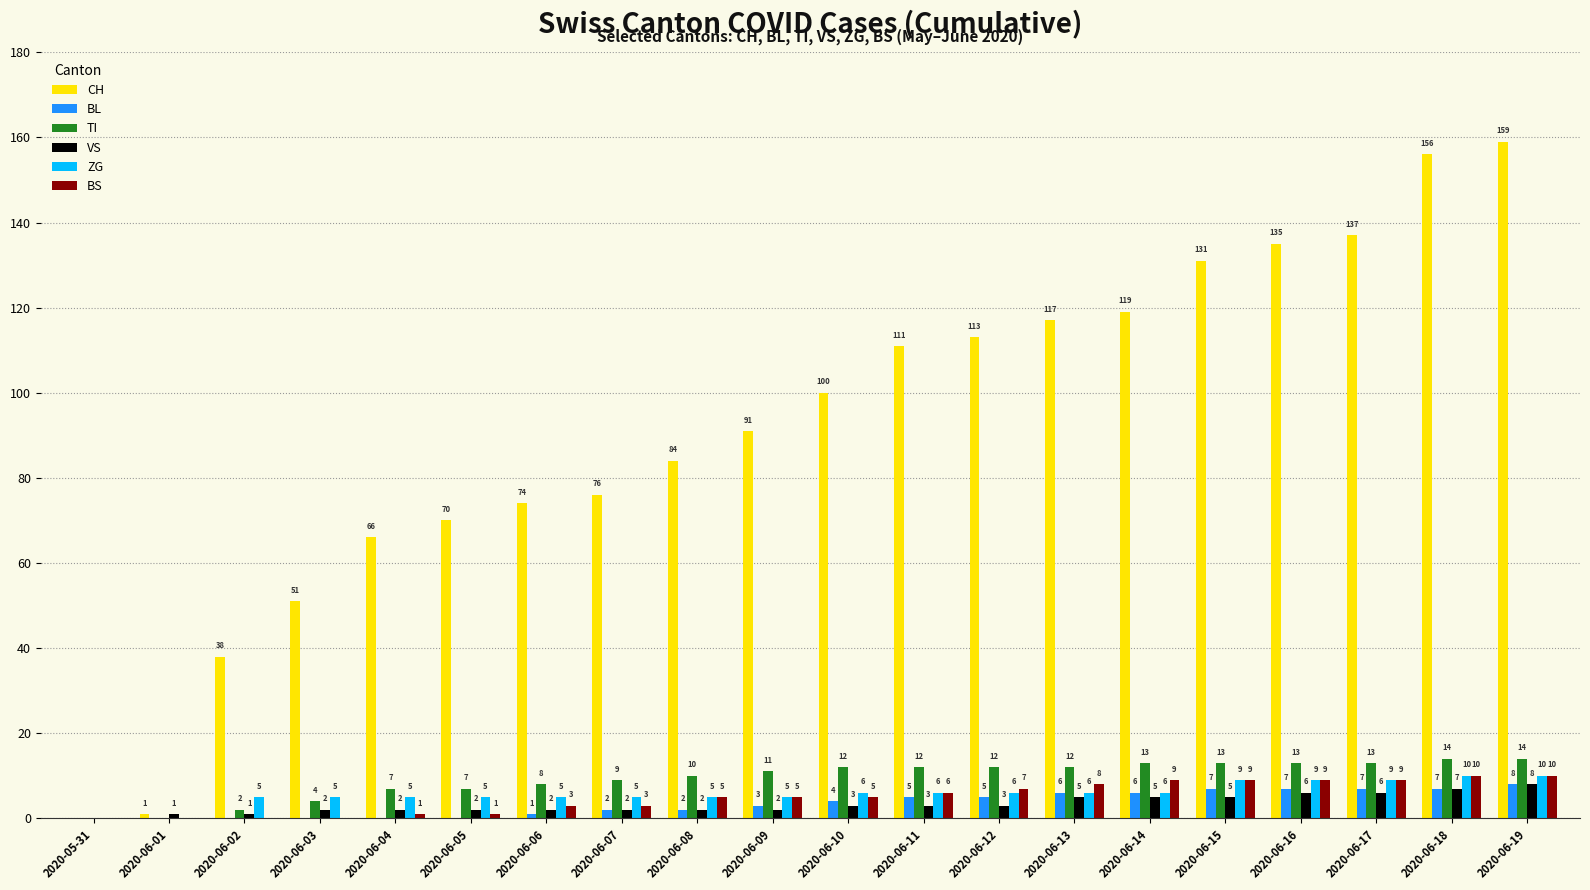

What are all the series names shown in the legend?

CH, BL, TI, VS, ZG, BS